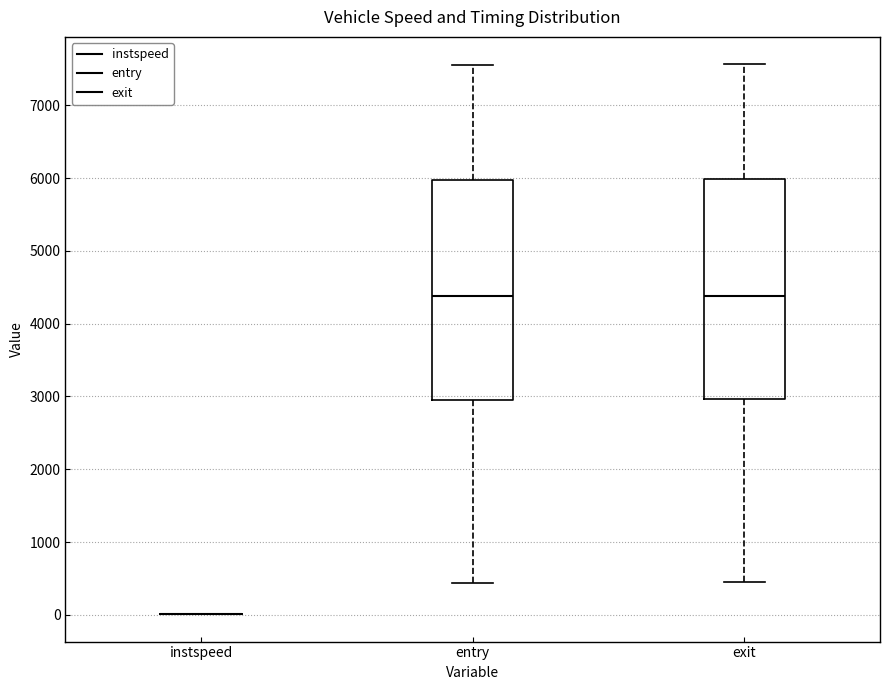

Reading left to right, transcribe this box plot: for each box, give where its median line is, the range the box spans, and where its two whiskers end, as read against the y-axis. The values are not printed on the chart, so give them approximately, as read against the axis.

instspeed: box collapsed to a line at 0, whiskers 0 to 0
entry: median 4400, box 3000 to 6000, whiskers 400 to 7600
exit: median 4400, box 3000 to 6000, whiskers 500 to 7600